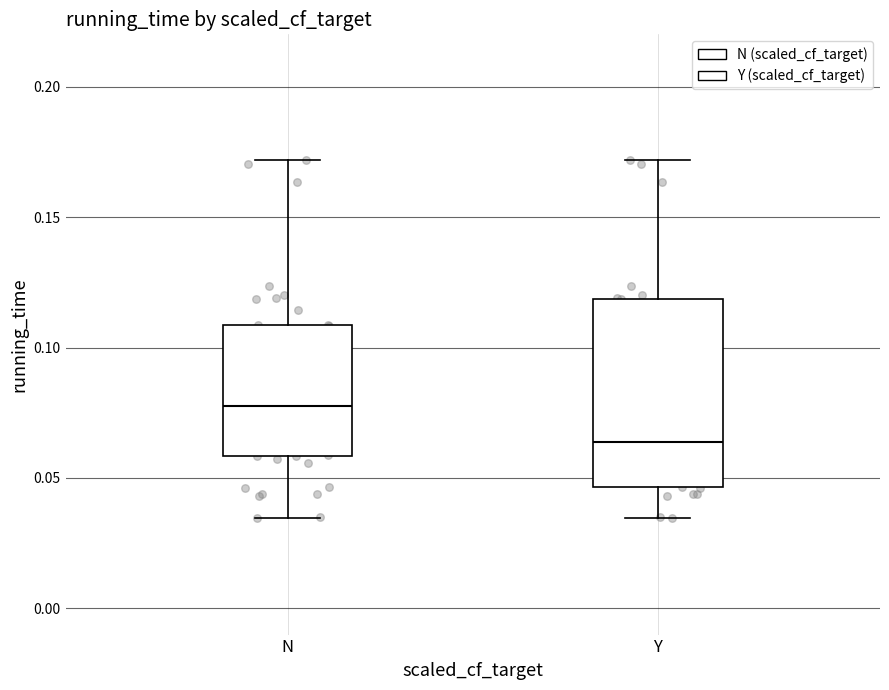

Reading left to right, read every box against the y-axis: the position of its median line, the range the box covers, and the ends of its whiskers. The values are not printed on the chart, so give them approximately, as read against the axis.

N: median 0.080, box 0.060 to 0.110, whiskers 0.035 to 0.170
Y: median 0.065, box 0.045 to 0.120, whiskers 0.035 to 0.170